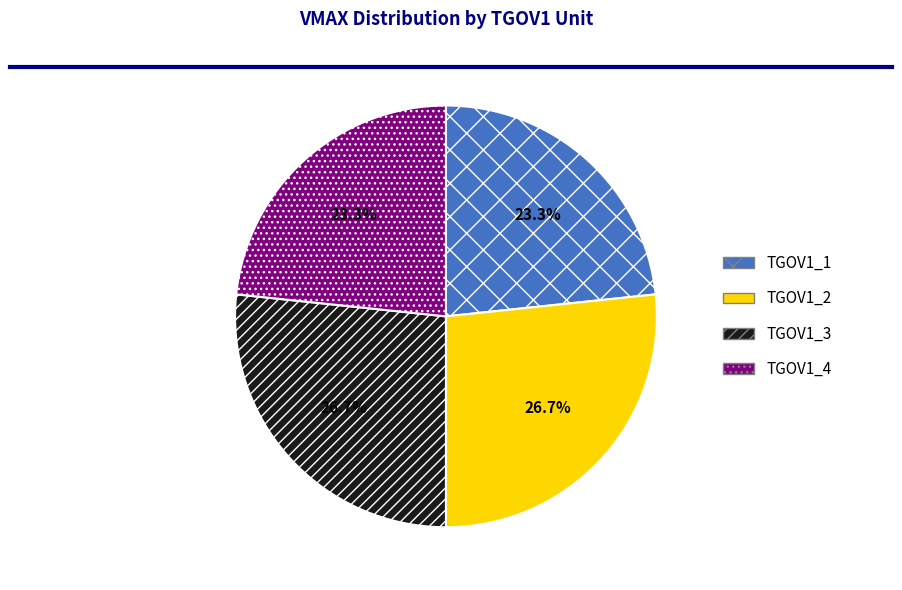

Count the number of slices in the pie.

4